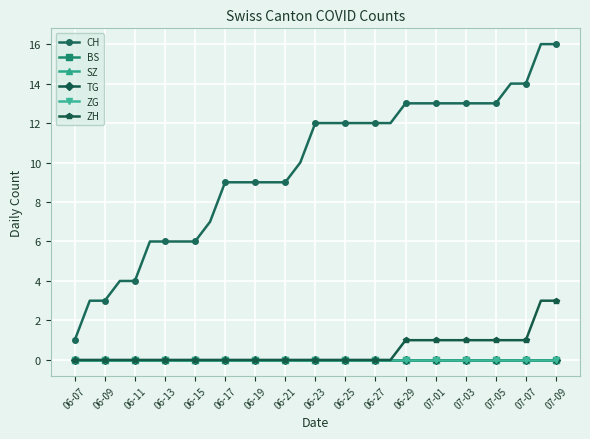

Does the chart have visible grid lines?

Yes